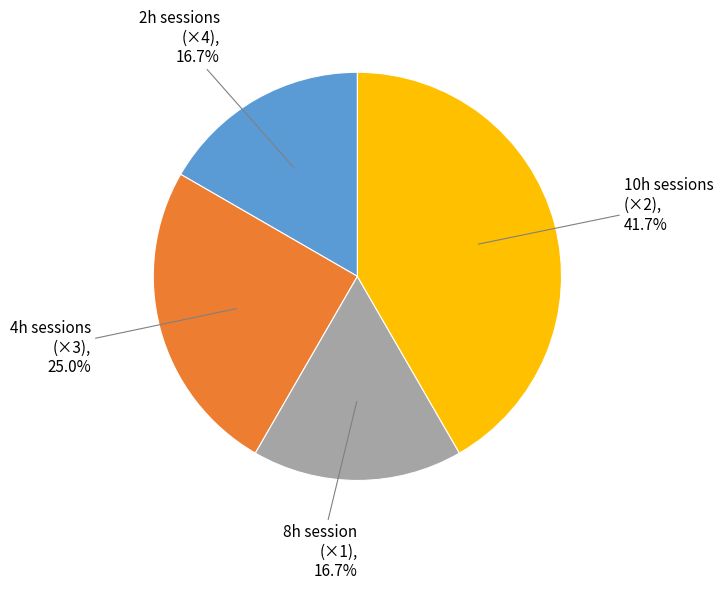

Is there a majority slice in this chart?

No